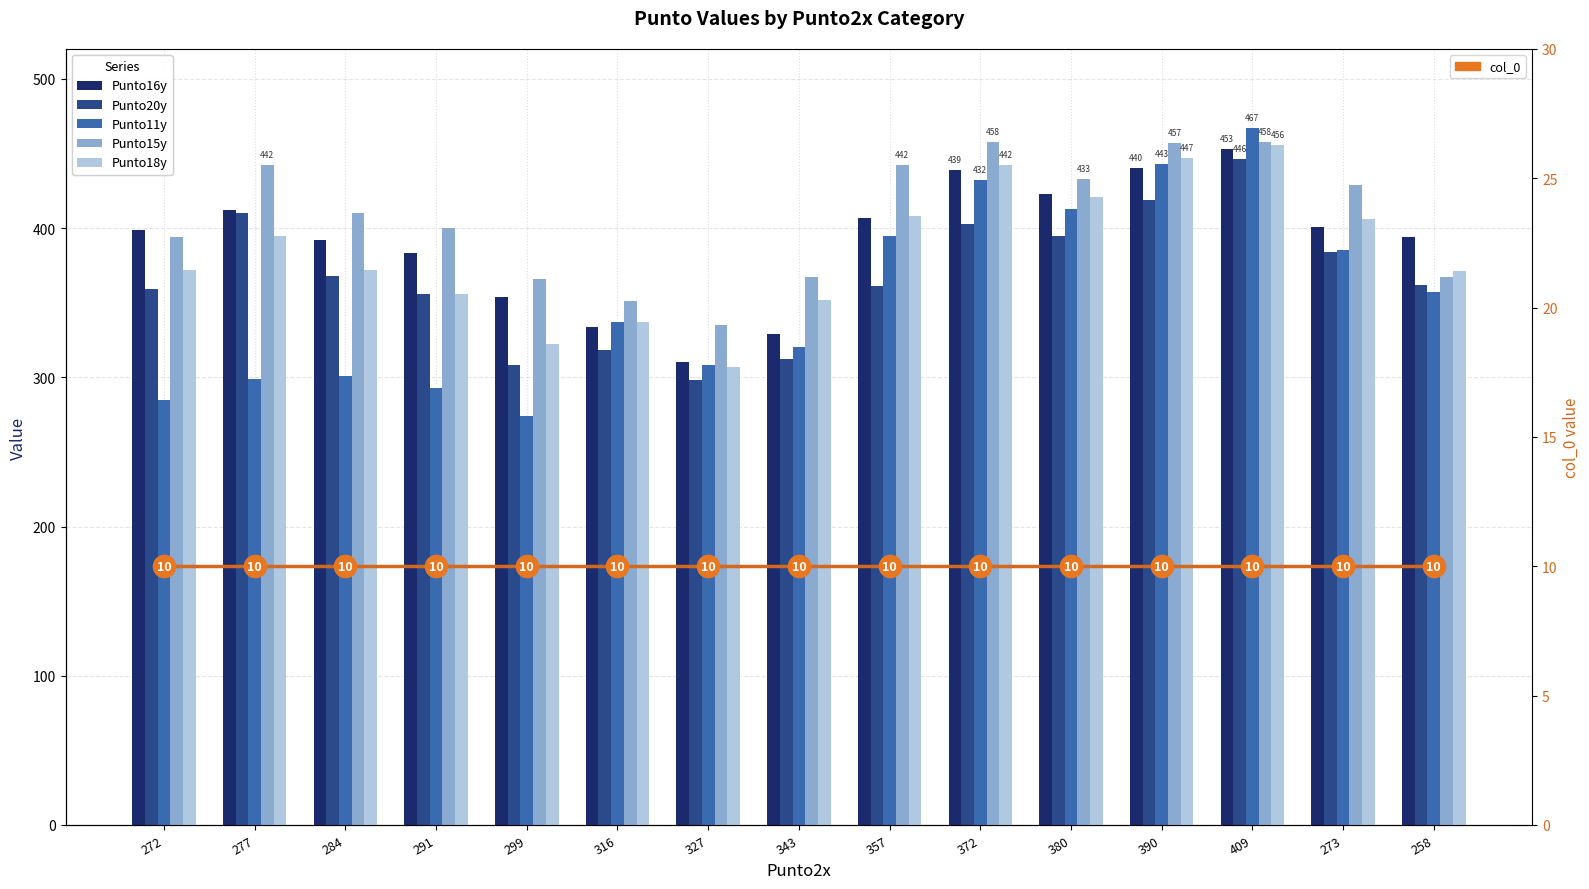

What is the total value across all series at 343?

1690